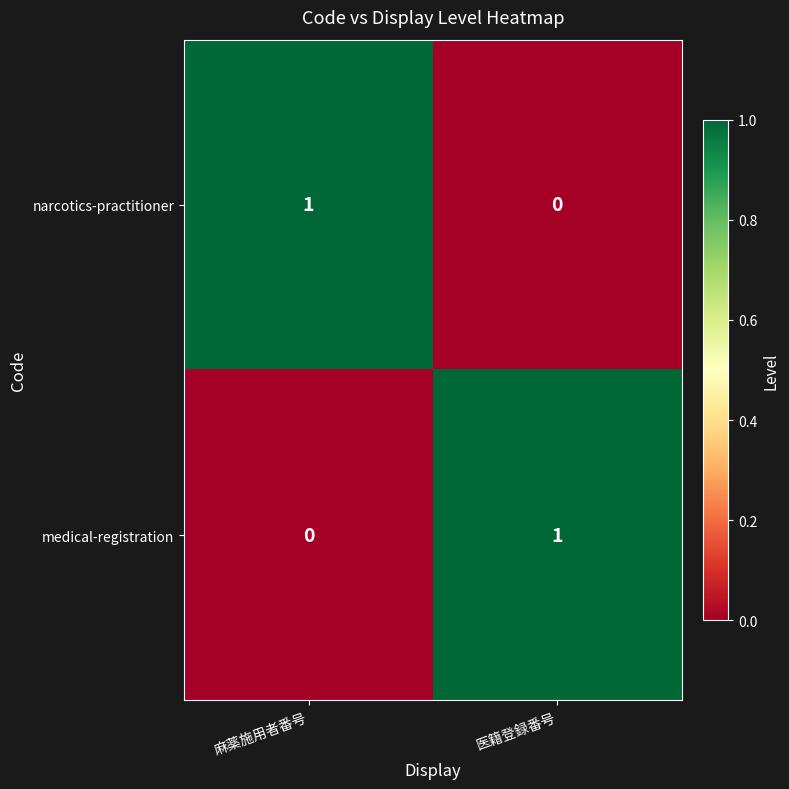

At 麻薬施用者番号, list the series in order from smallest to largest.

medical-registration, narcotics-practitioner